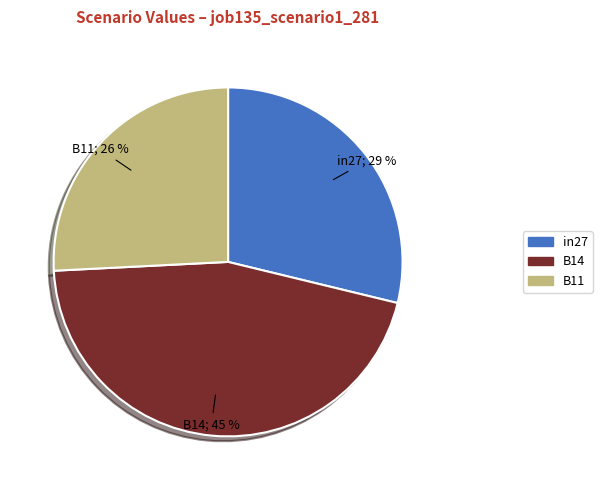

Count the number of slices in the pie.

3